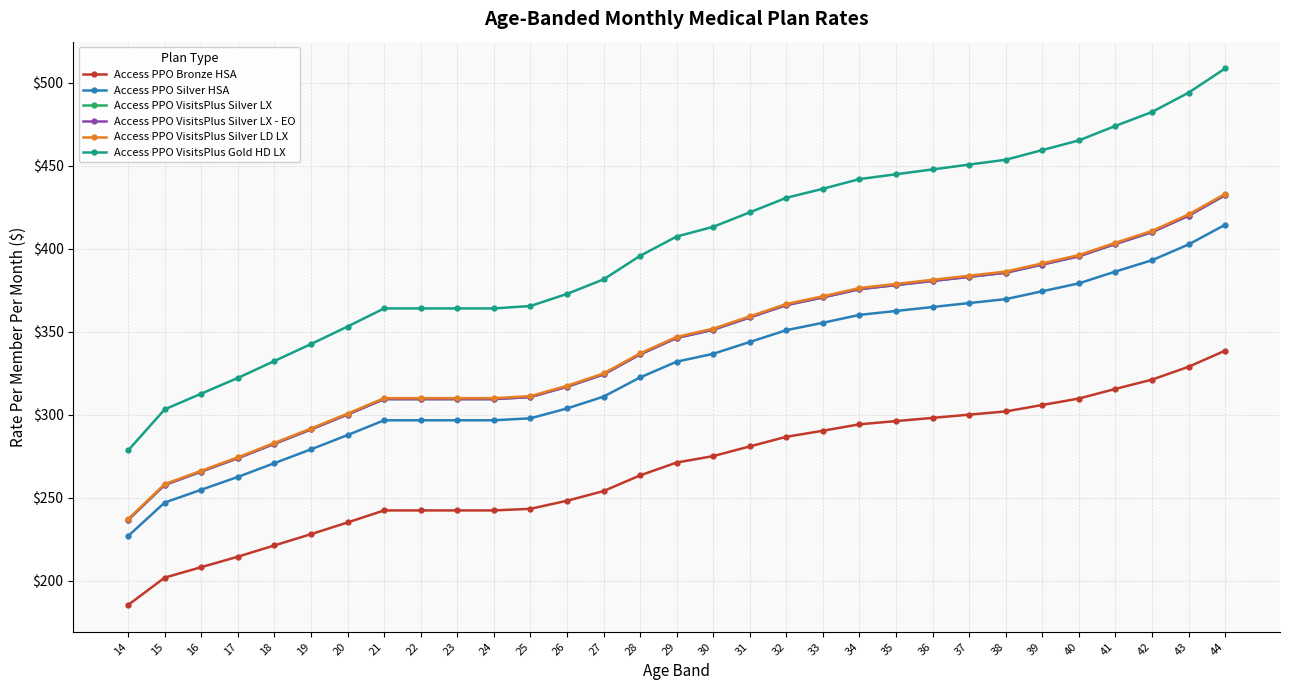

List the series in order of their peak value, lowest first.

Access PPO Bronze HSA, Access PPO Silver HSA, Access PPO VisitsPlus Silver LX, Access PPO VisitsPlus Silver LX - EO, Access PPO VisitsPlus Silver LD LX, Access PPO VisitsPlus Gold HD LX